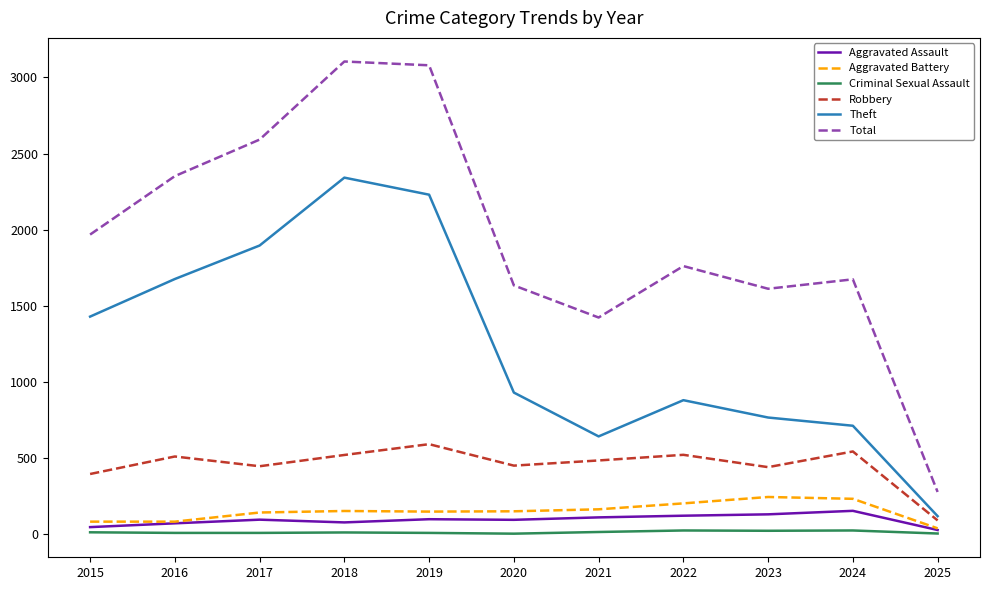

Which series changed the most between 2016 and 2017?

Total